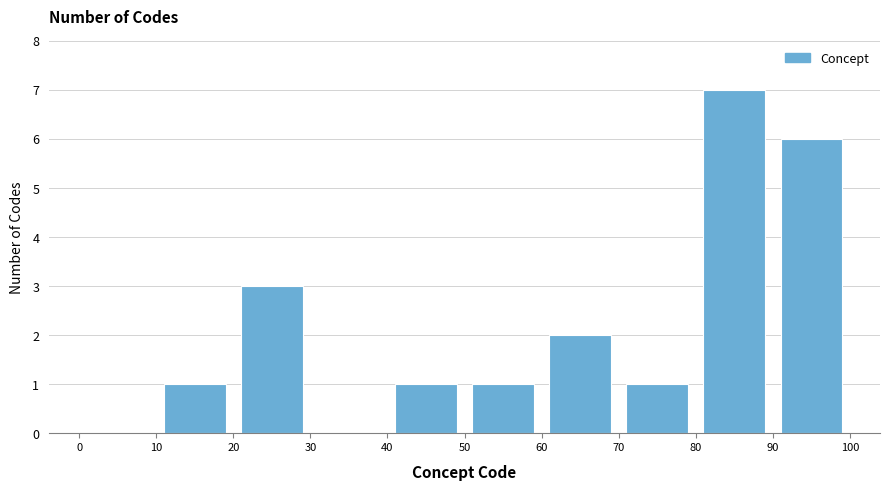

How tall is the bar that spans 40 to 50 on the x-axis? The values are not printed on the chart, so give them approximately, as read against the axis.

1